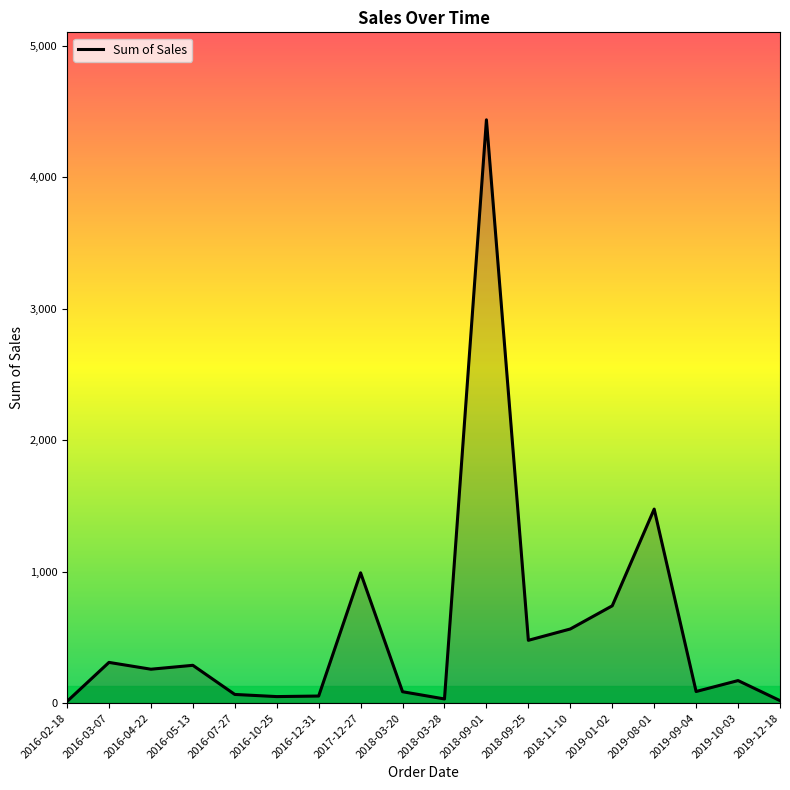

What is the ratio of the value at 2019-10-03 to the value at 2016-03-07?

0.6